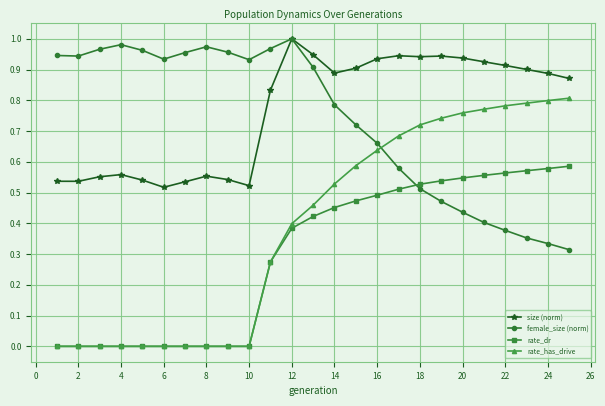

How many series are shown in this chart?

4